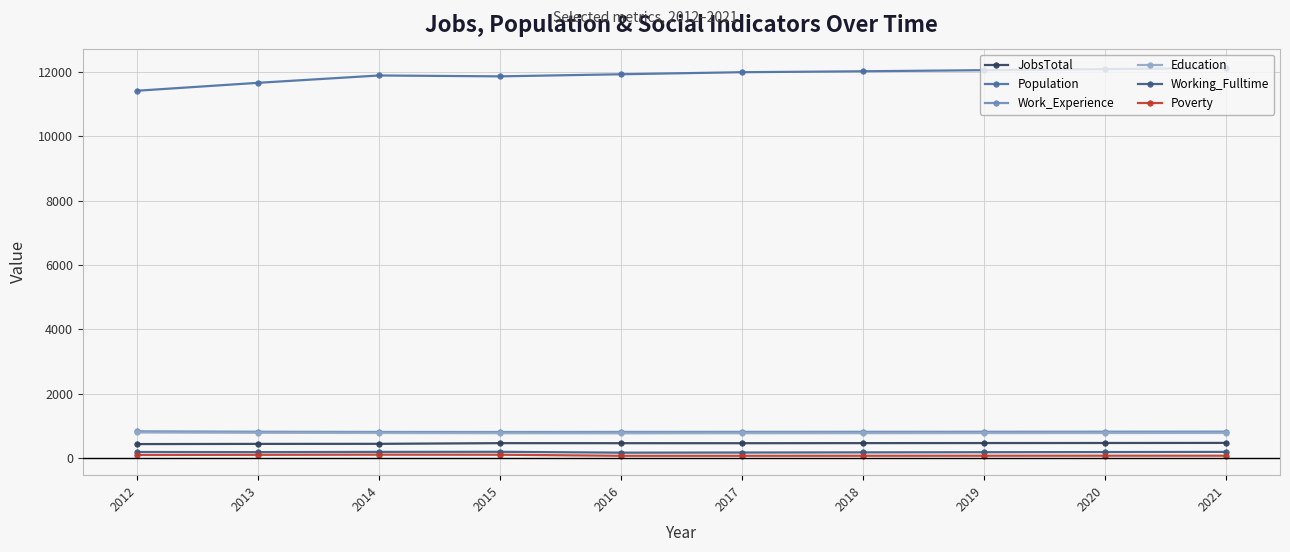

True or false: Work_Experience and Population intersect in this chart.

False